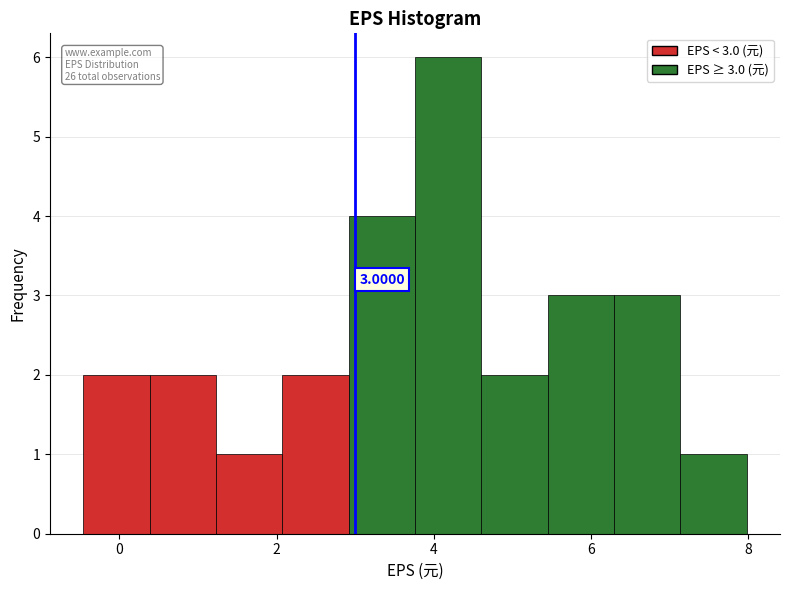

Which range on the x-axis has the tallest bar?

3.8 to 4.6